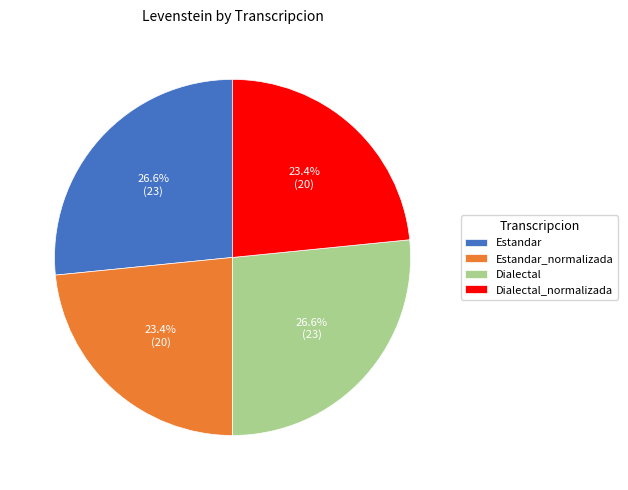

Is Dialectal the majority of the pie?

No